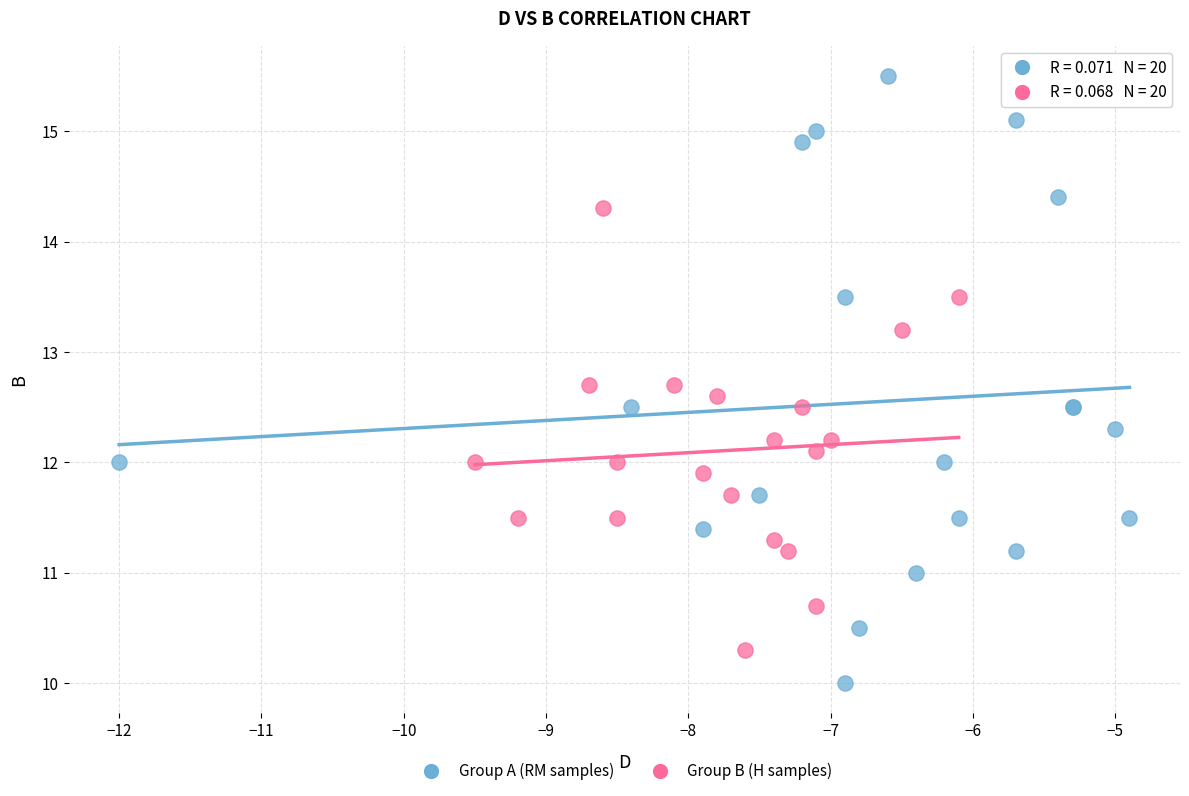

Which series has the largest Y range (max minus min)?

Group A (RM samples)